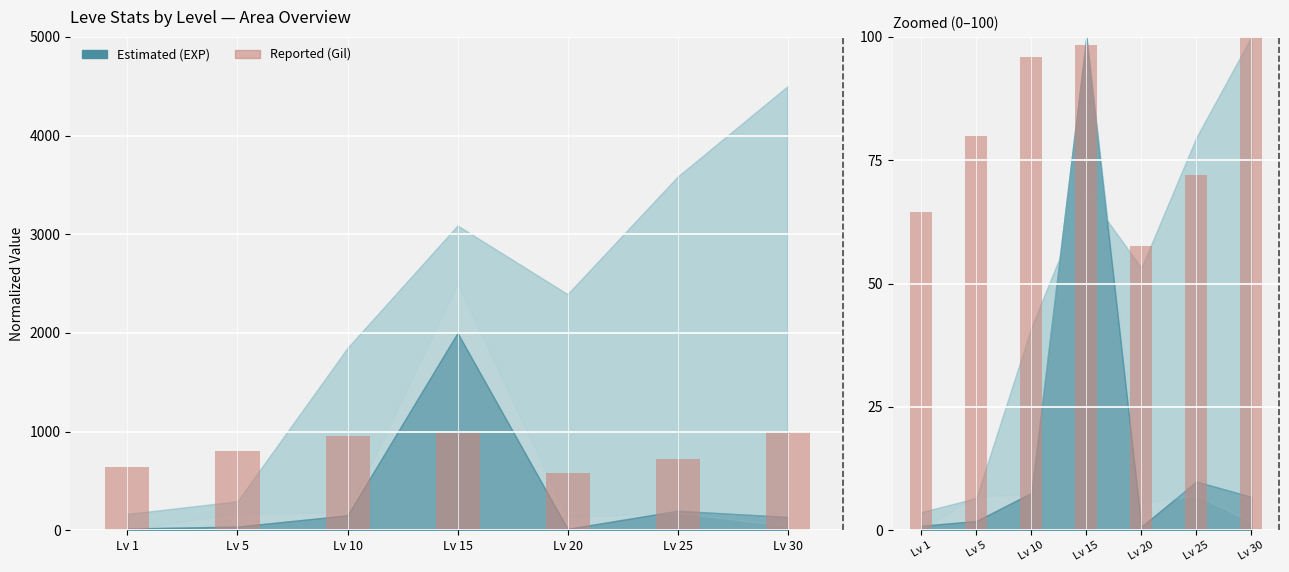

At which label does the data first exceed 80?

Lv 10